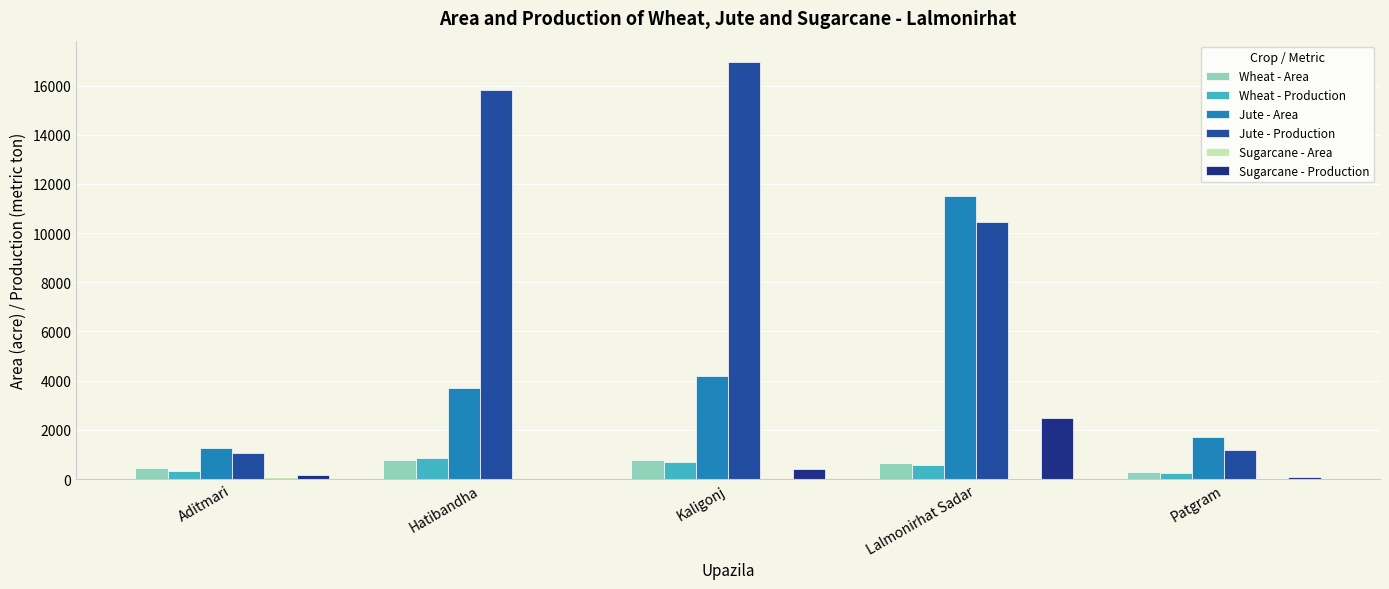

Which category has the lowest value across all series?

Hatibandha